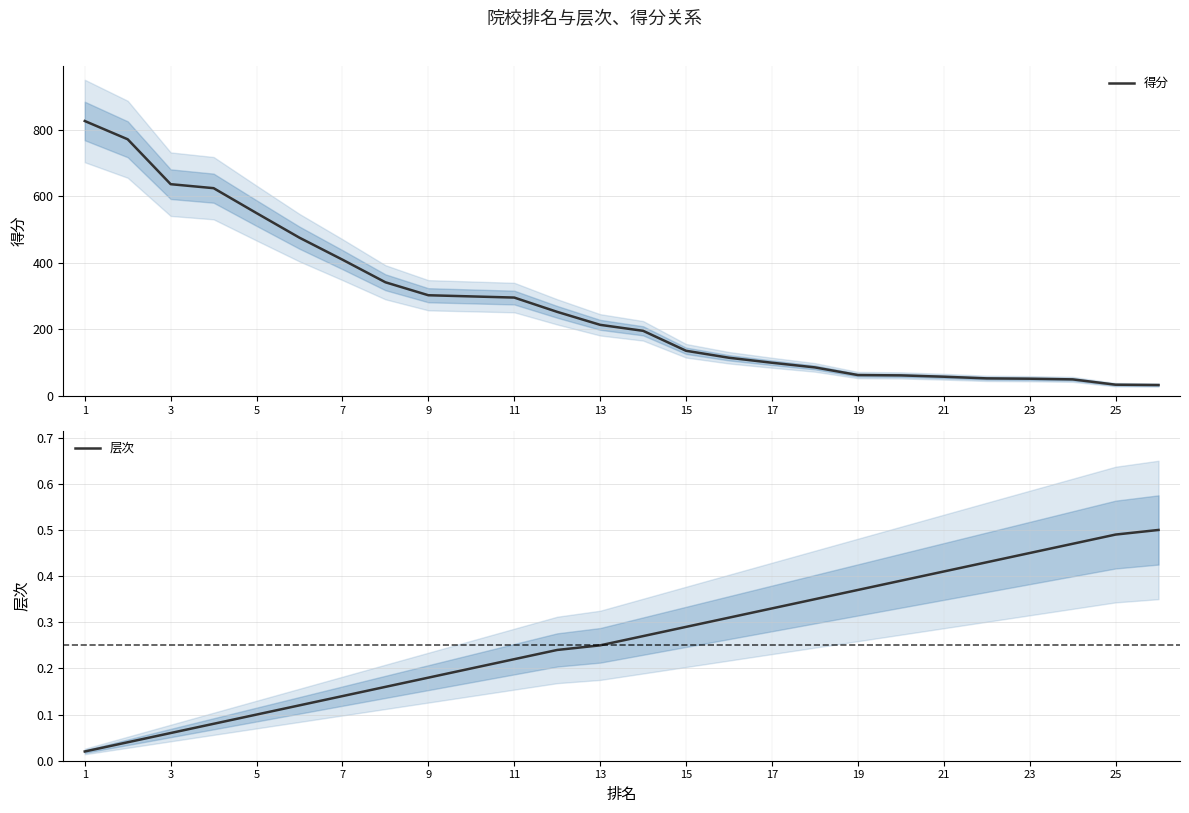

Which series has the largest total across all categories?

得分